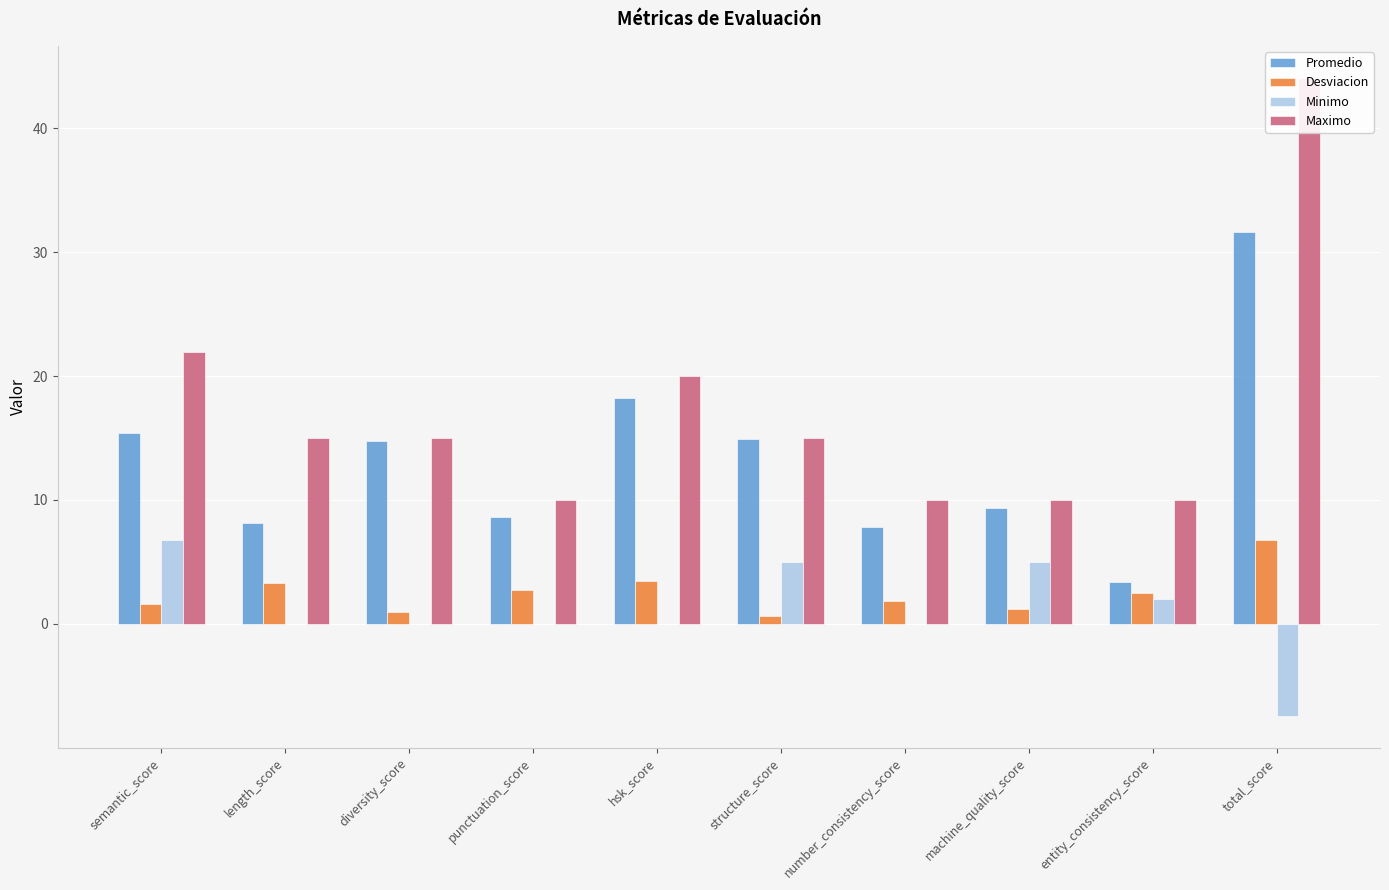

What is the sum of the Minimo values at total_score and length_score?

-7.4